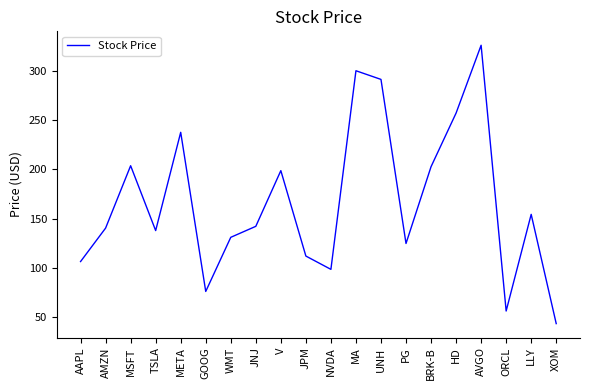

What is the average value?

167.0